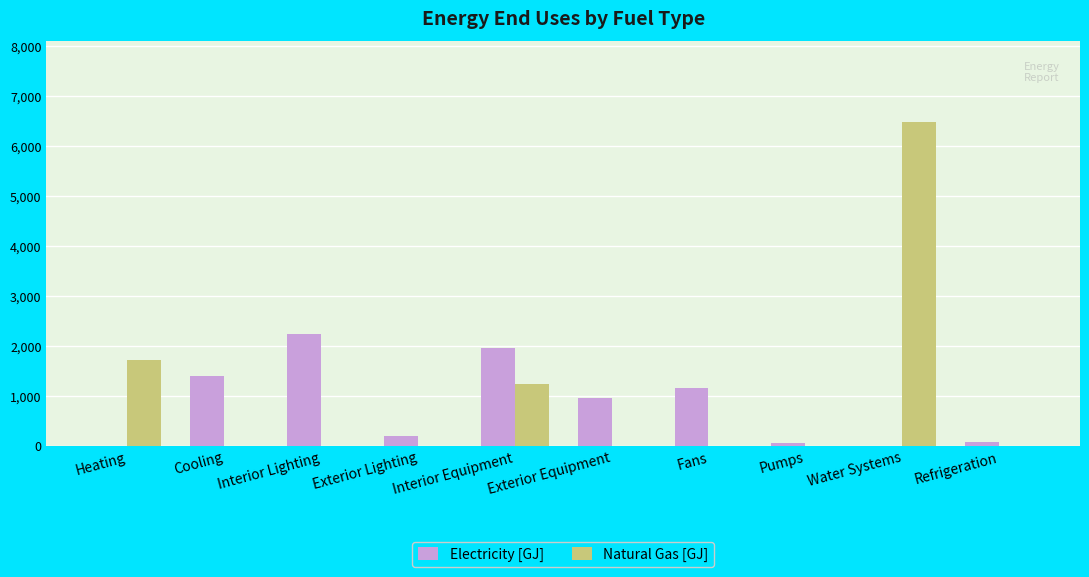

How many groups of bars are there?

10